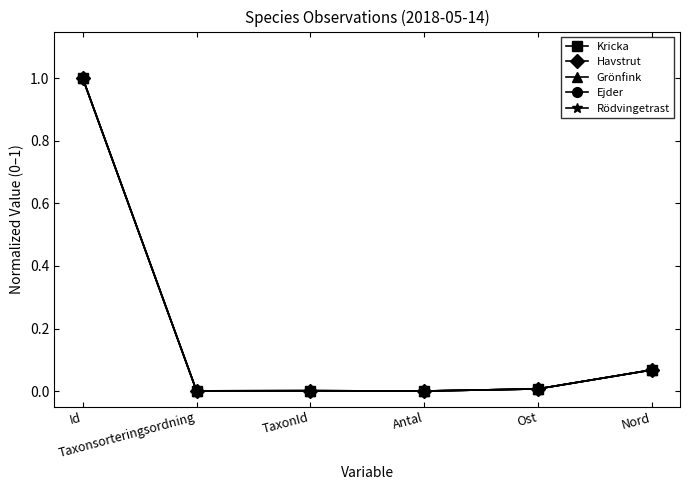

True or false: Ejder has more than 1 interior local peaks.

False